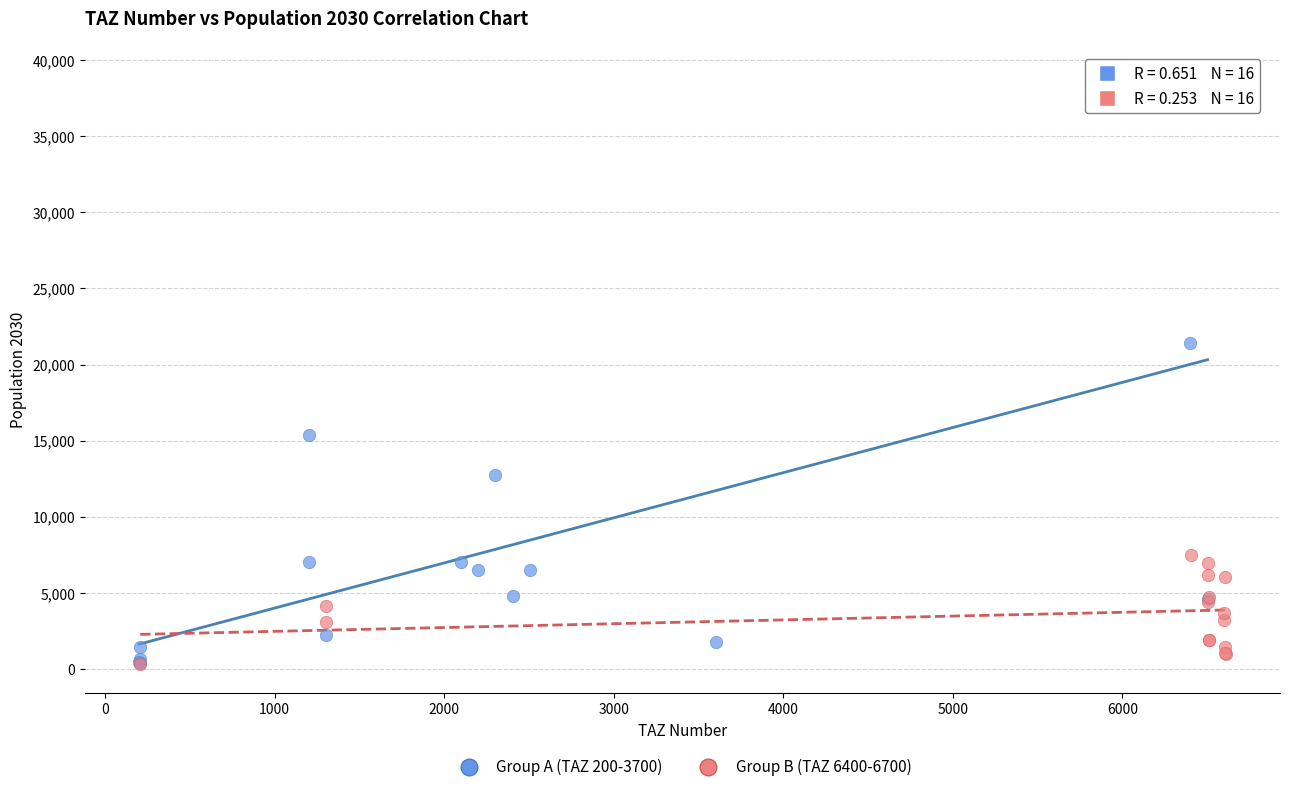

Which series reaches the maximum Y coordinate?

Group A (TAZ 200-3700)